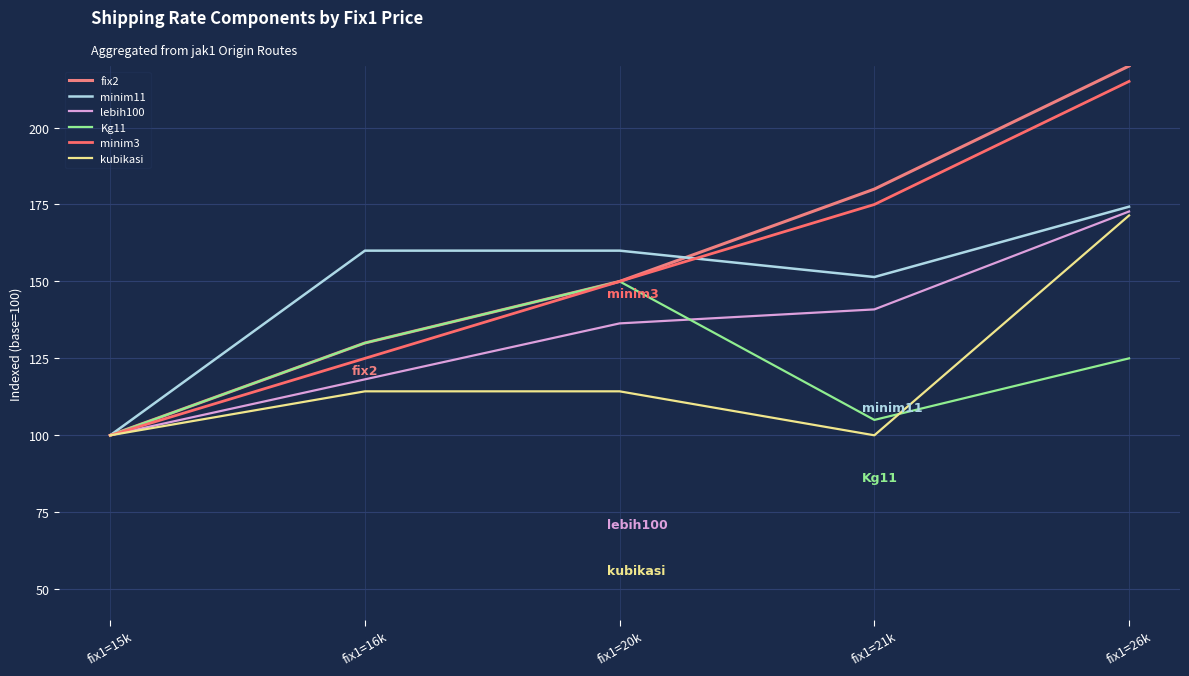

At which category is the sum across all series the highest?

fix1=26k